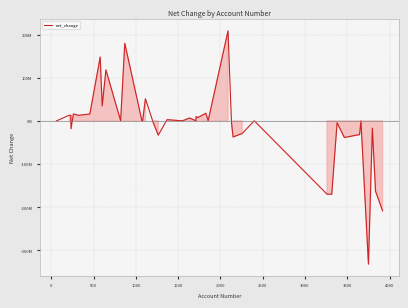

What is the value of the 34th point from the left?

-38546000